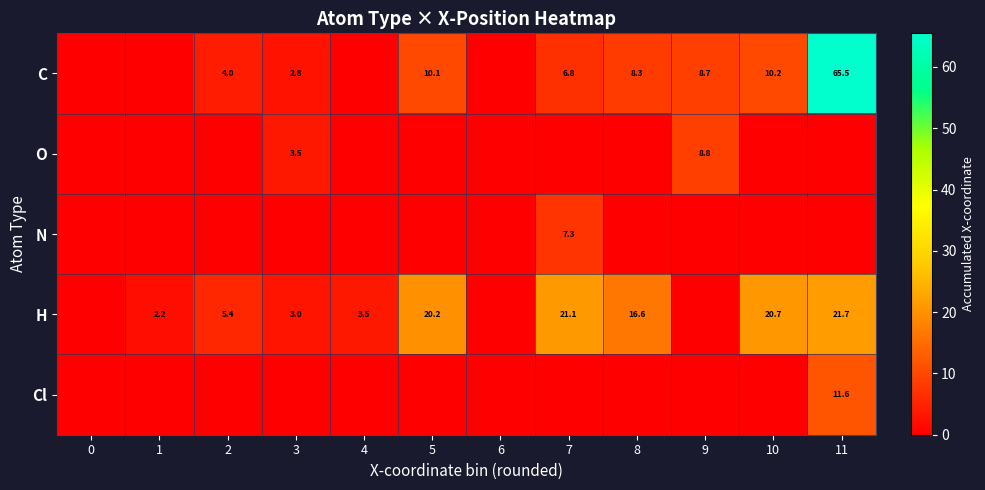

Rank the categories by row_0 value from lowest to highest.

0, 1, 4, 6, 3, 2, 7, 8, 9, 5, 10, 11